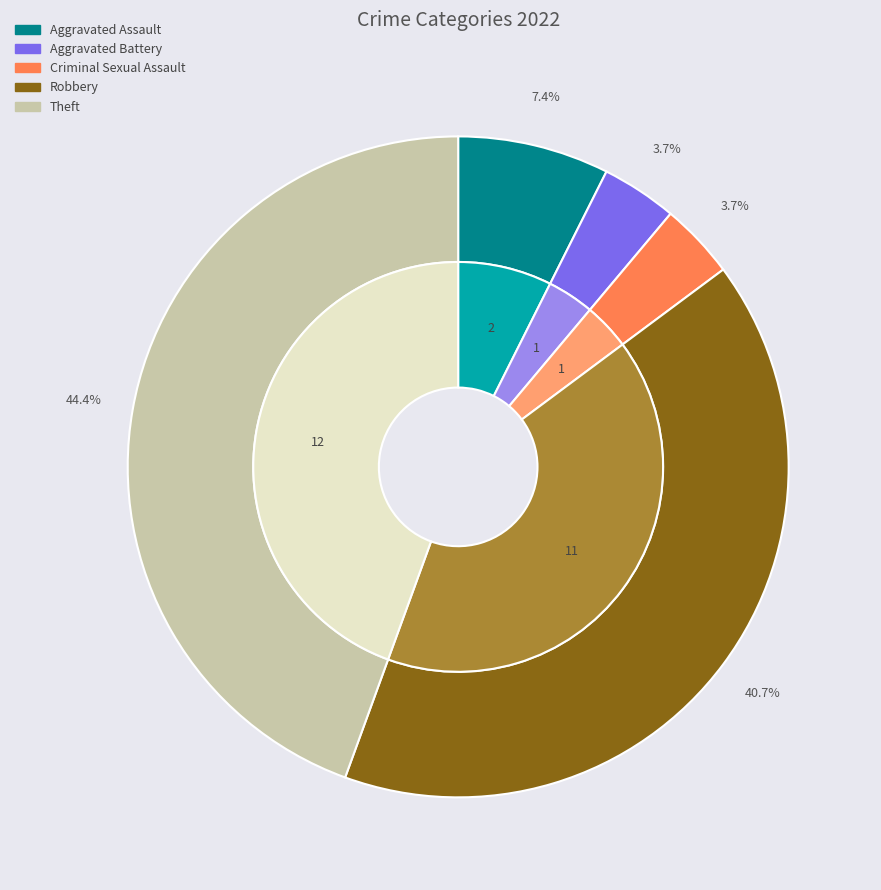

Between Theft and Aggravated Battery, which is larger?

Theft